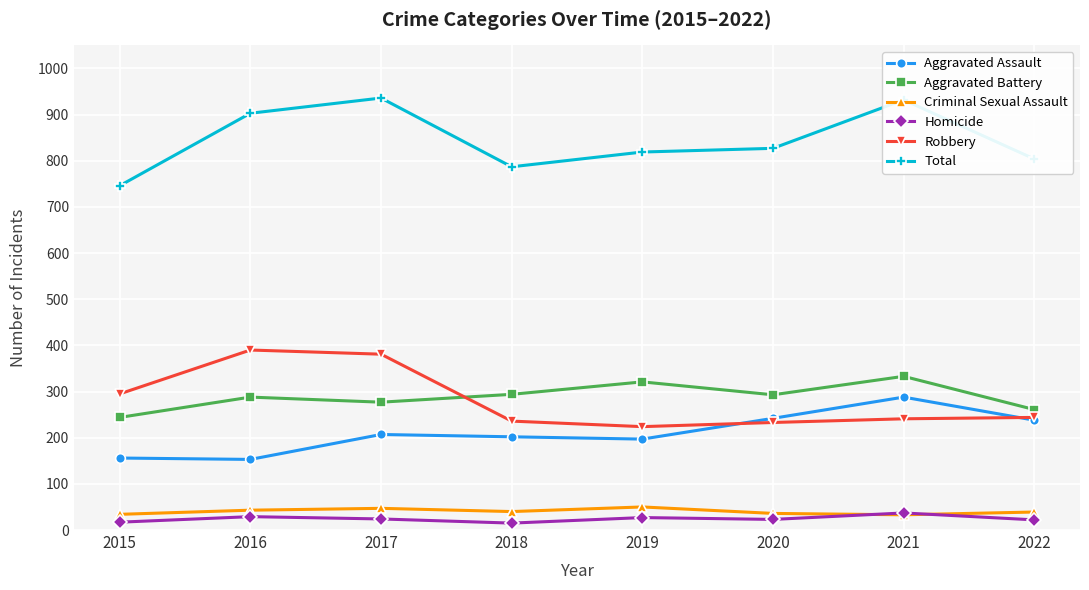

What is the greatest value displayed?

936